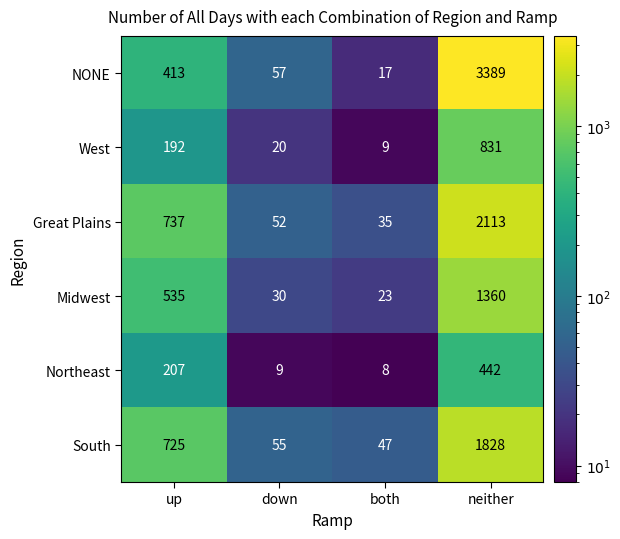

At both, list the series in order from largest to smallest.

South, Great Plains, Midwest, NONE, West, Northeast